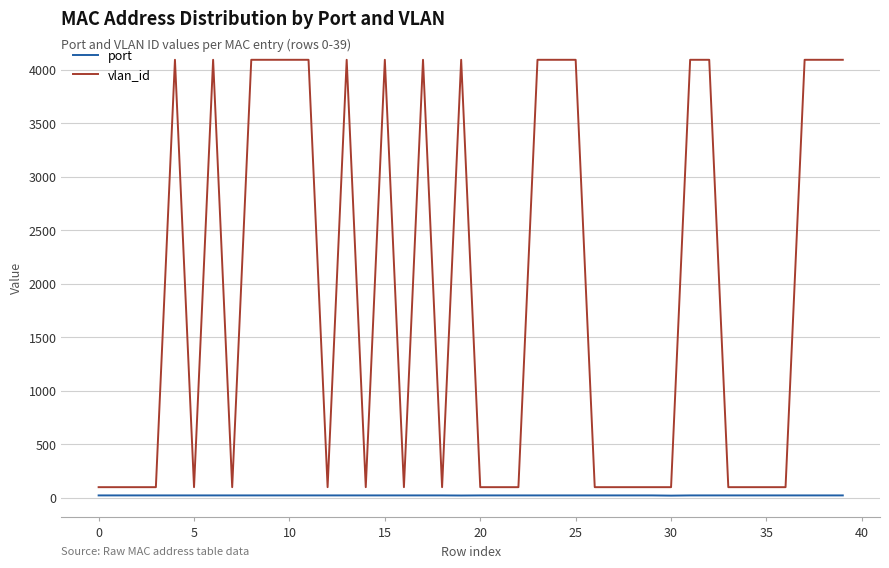

List the series in order of their overall mean, highest first.

vlan_id, port